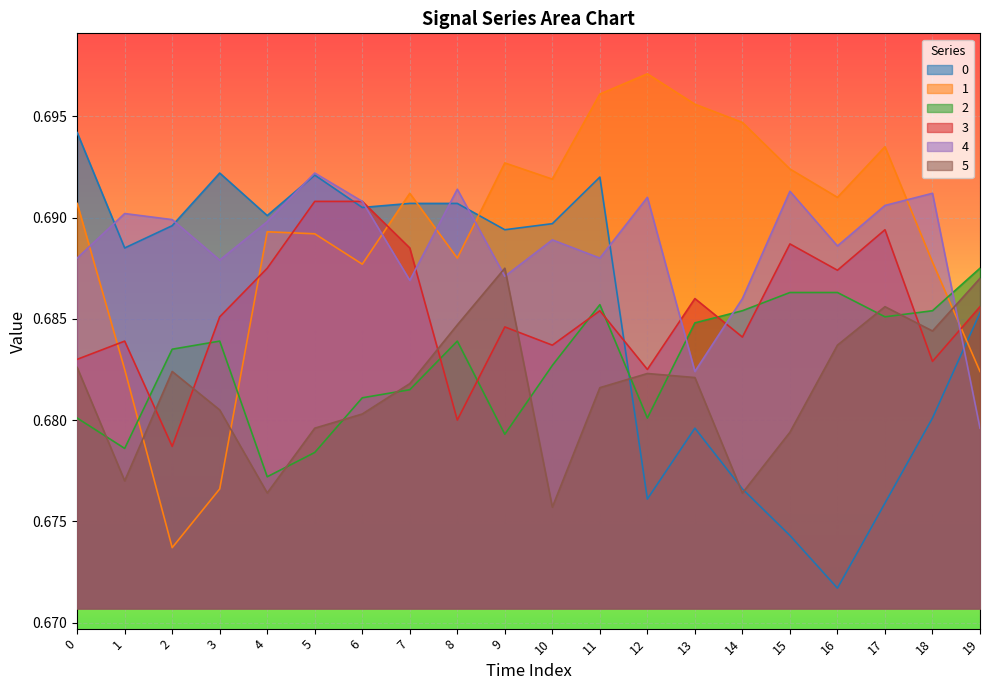

What are all the series names shown in the legend?

0, 1, 2, 3, 4, 5